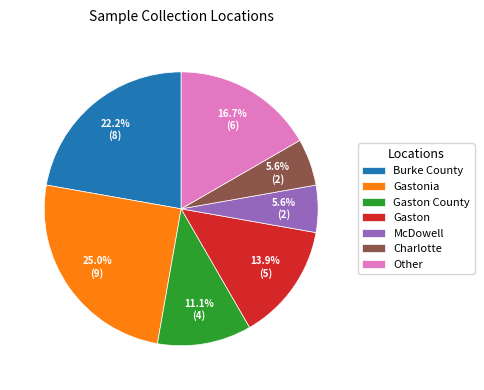

How many slices are in this pie chart?

7